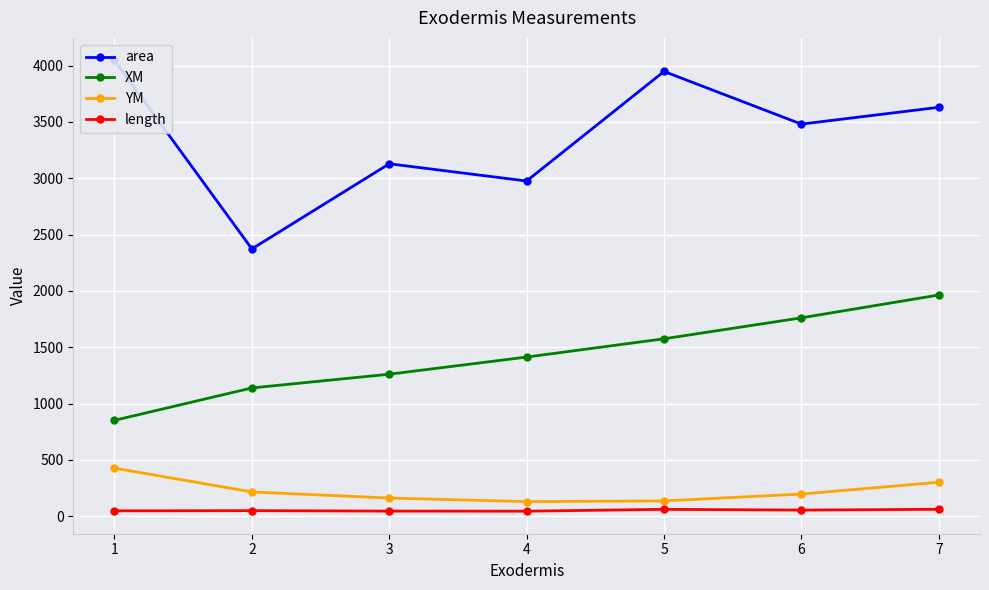

What is the spread (max minus min) of values at 3?

3082.8